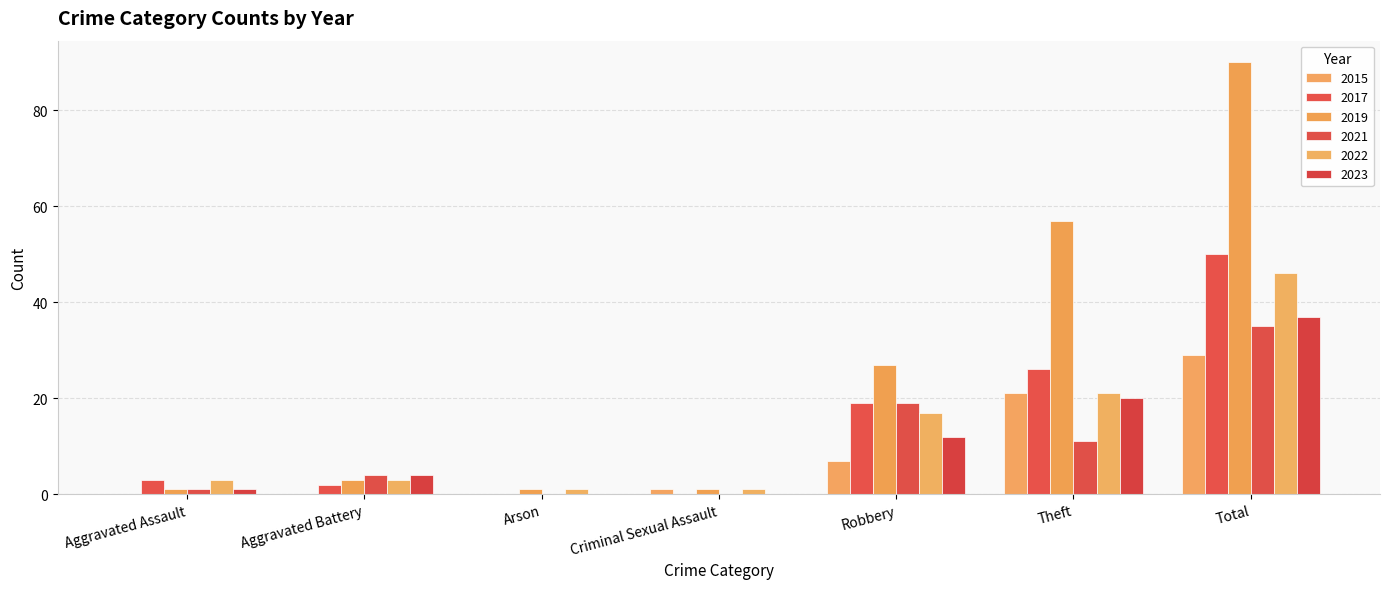

Does the chart contain stacked bars?

No